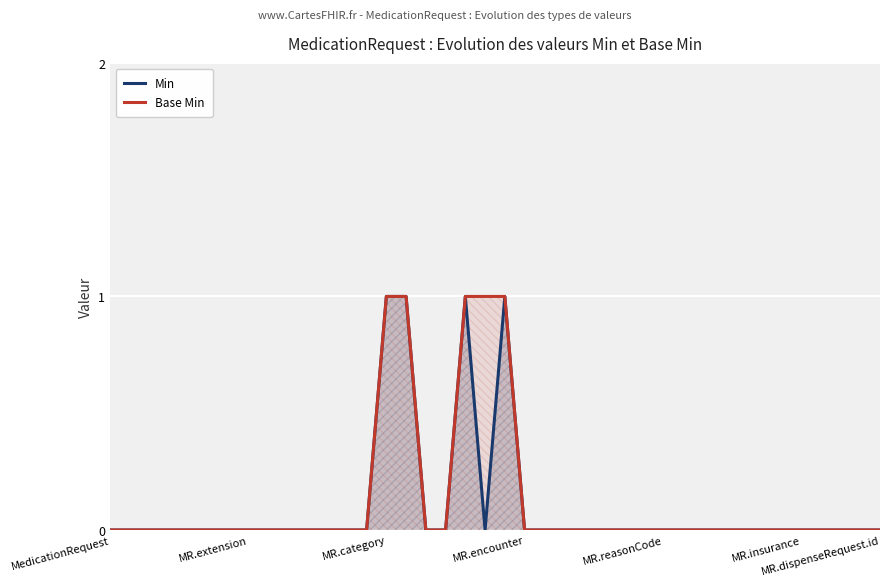

Count the number of data series in this chart.

2